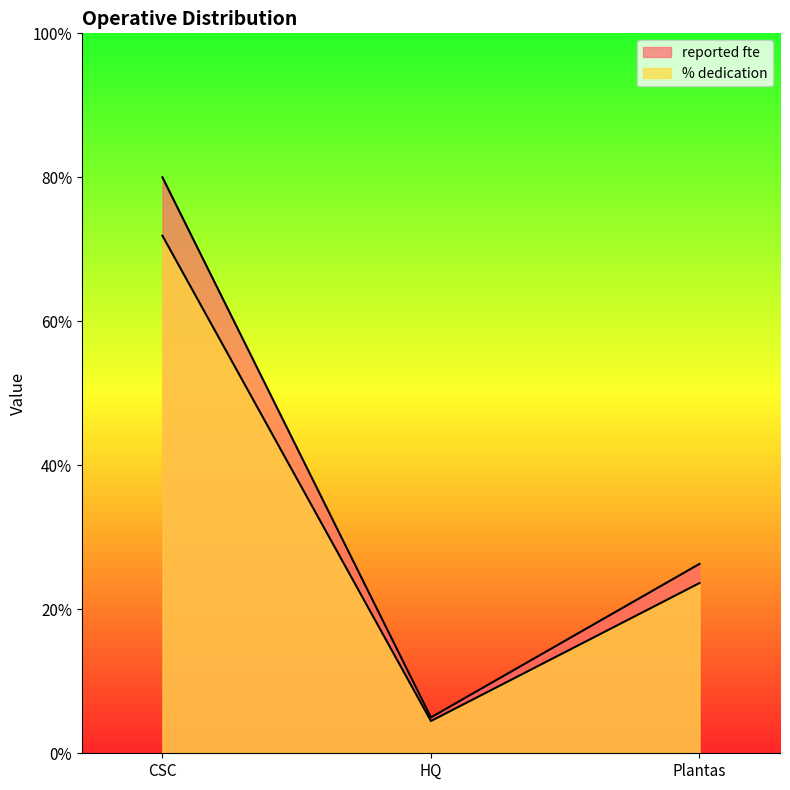

Reading left to right, what are all the values shown in this chart?

reported fte: CSC=80.0	HQ=5.0	Plantas=26.3
% dedication: CSC=71.9	HQ=4.5	Plantas=23.6